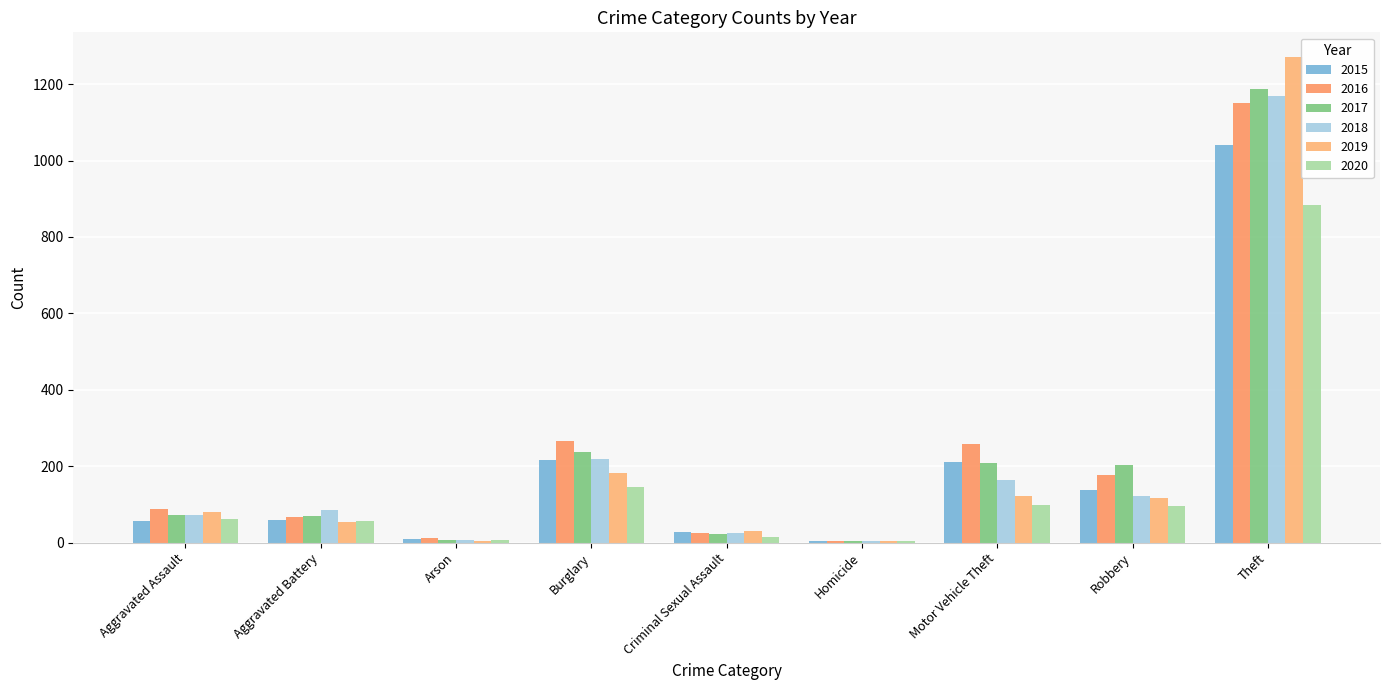

What is the spread (max minus min) of values at Aggravated Assault?

32